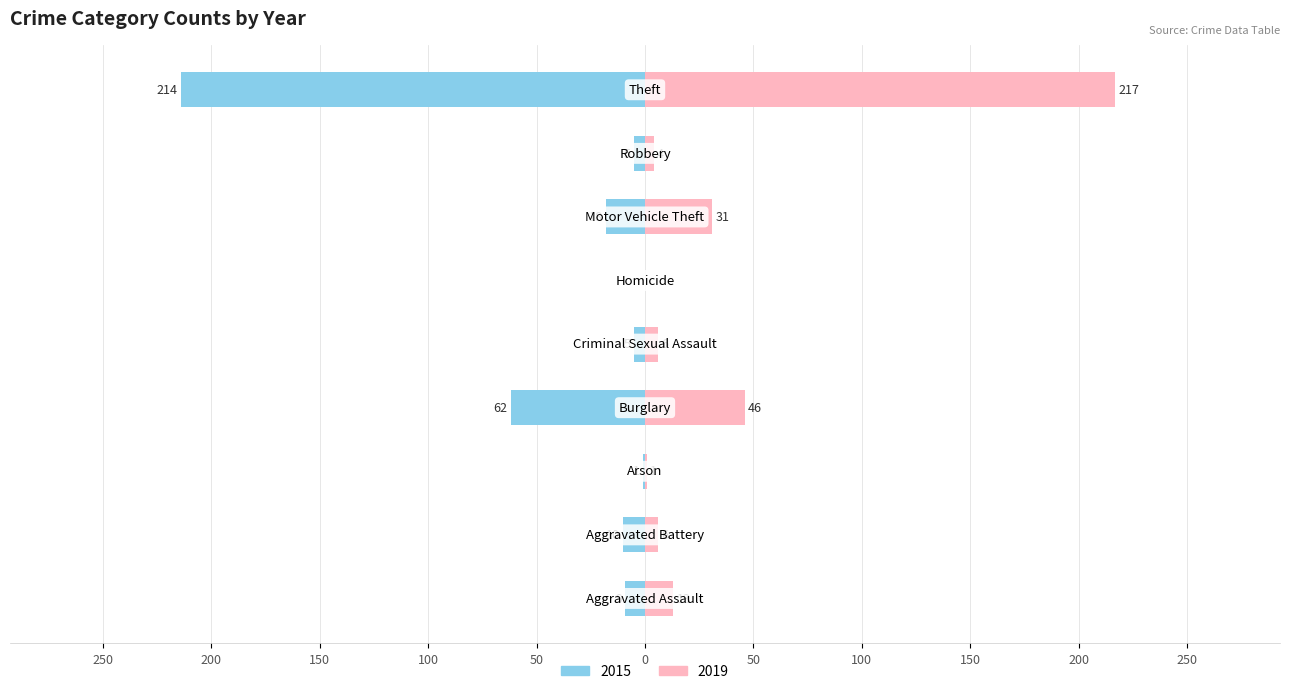

Reading right to left, list all the values displayed in this chart.

2015: -214	-5	-18	0	-5	-62	-1	-10	-9
2019: 217	4	31	0	6	46	1	6	13